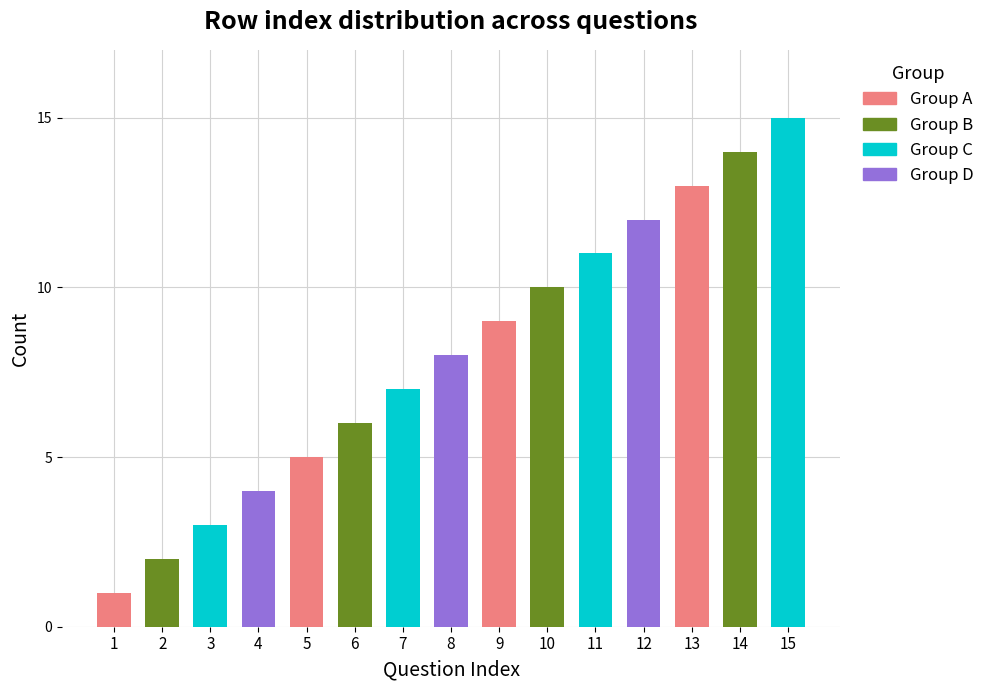

Reading left to right, extract all data points from this chart.

1	2	3	4	5	6	7	8	9	10	11	12	13	14	15